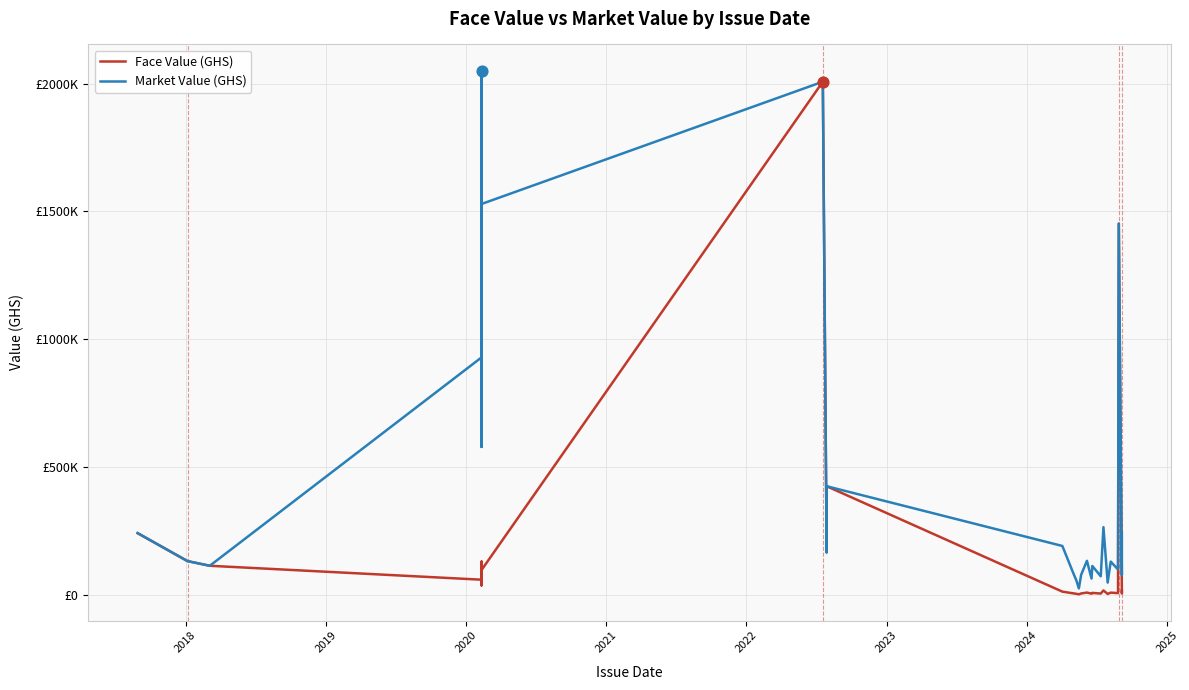

Which series contains the highest Y value?

Market Value (GHS)